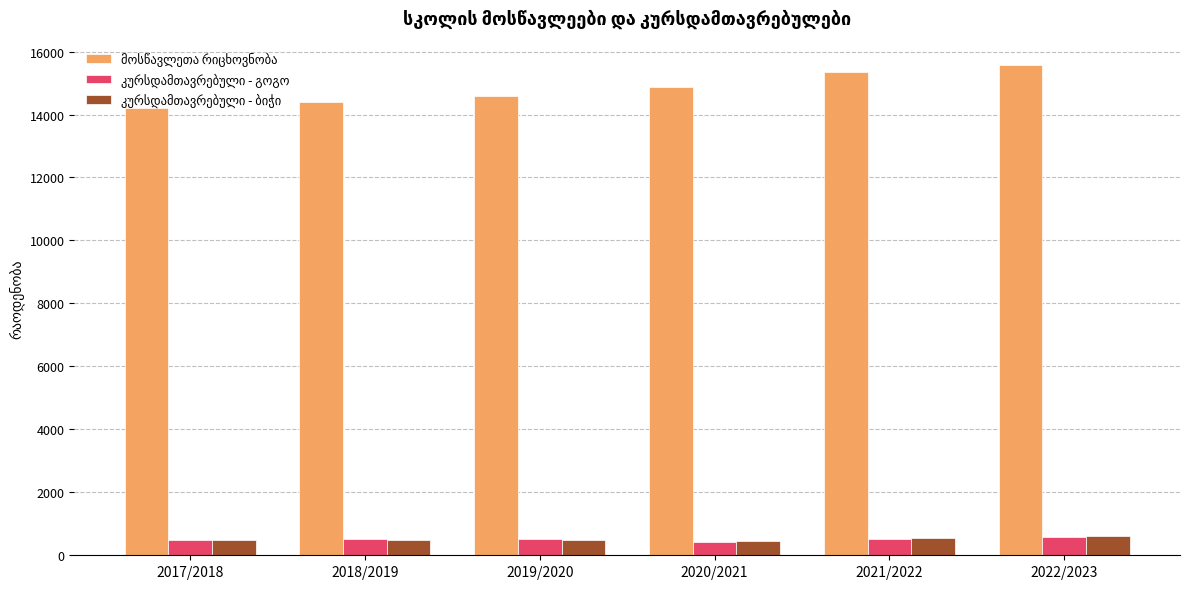

What is the minimum value shown in the chart?

430